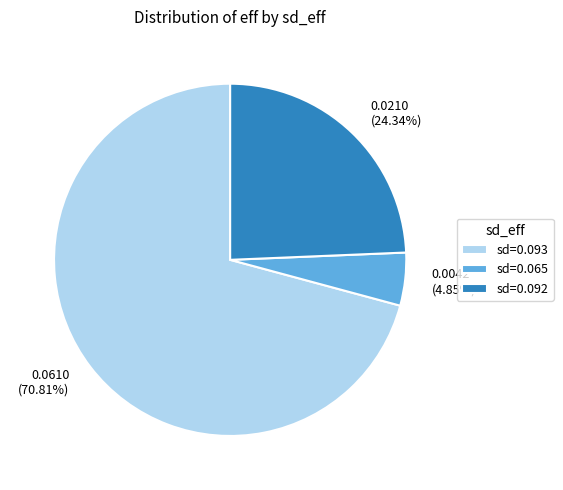

Does any single category account for the majority?

Yes